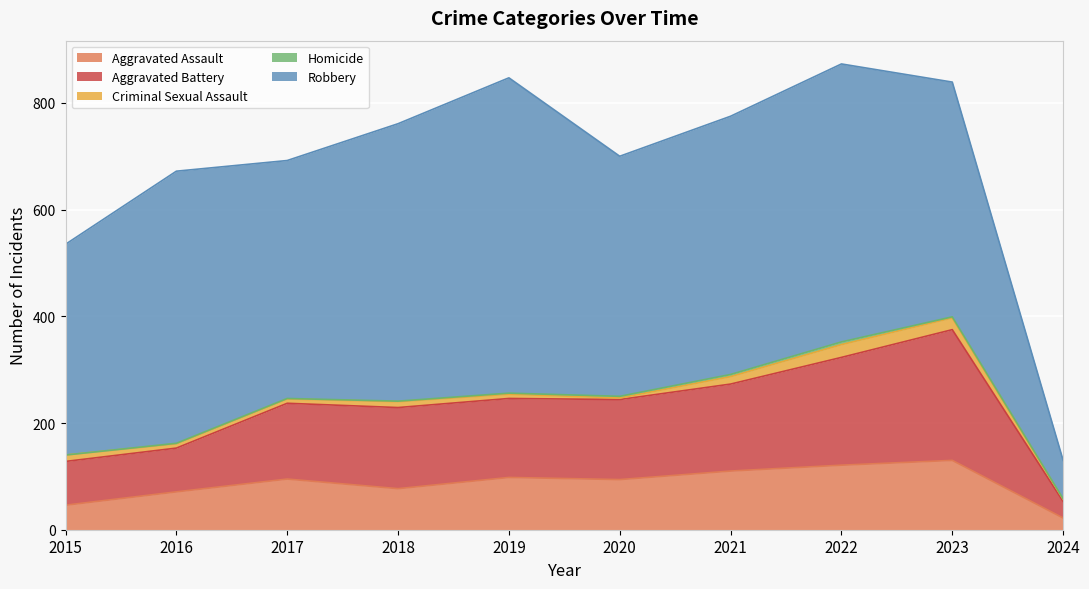

Does the chart display data point markers on the line(s)?

No